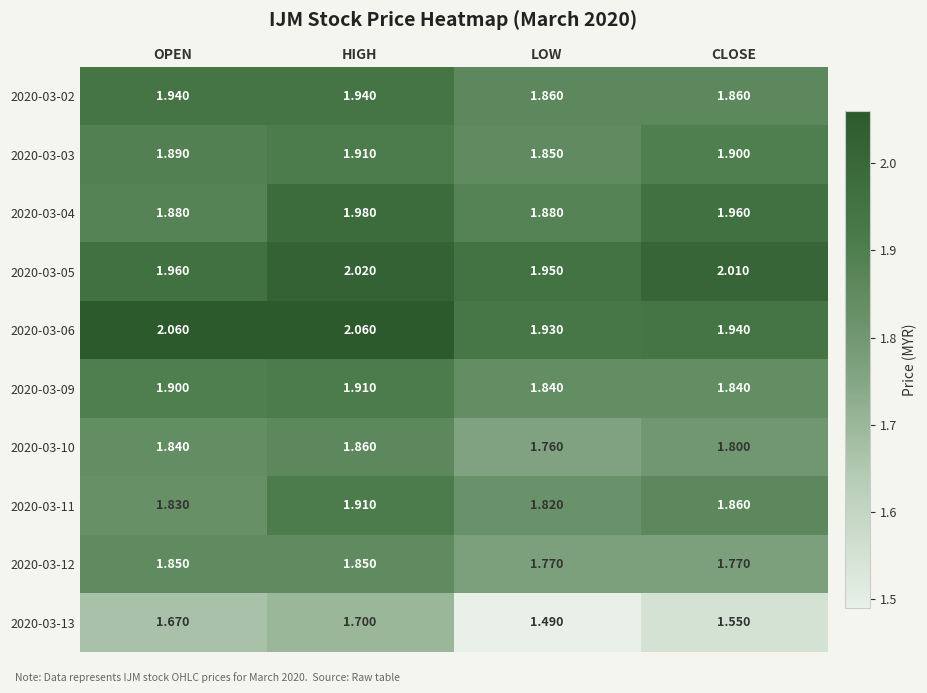

At which label is 2020-03-03 closest to 1?

LOW